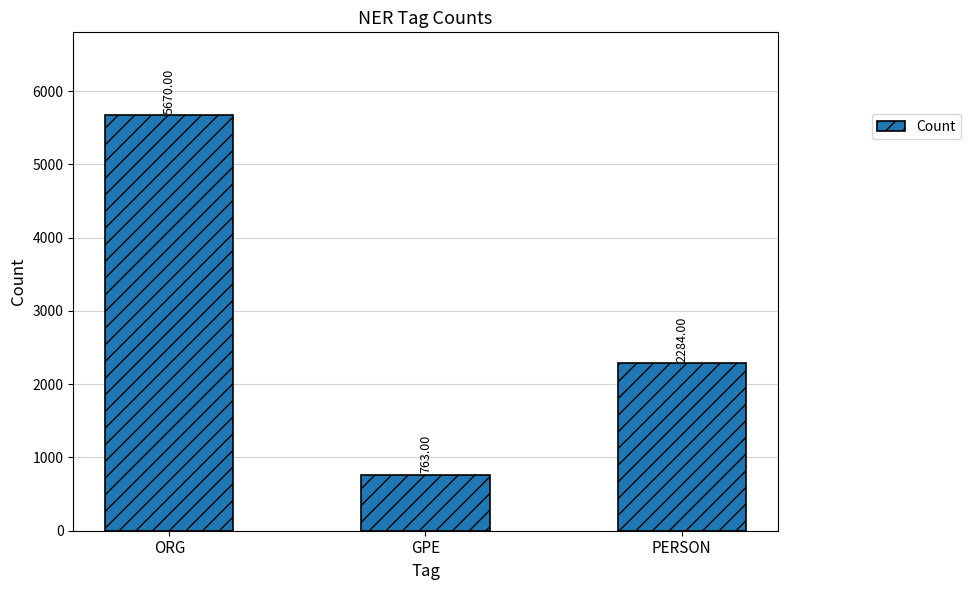

What position from the left is GPE?

2